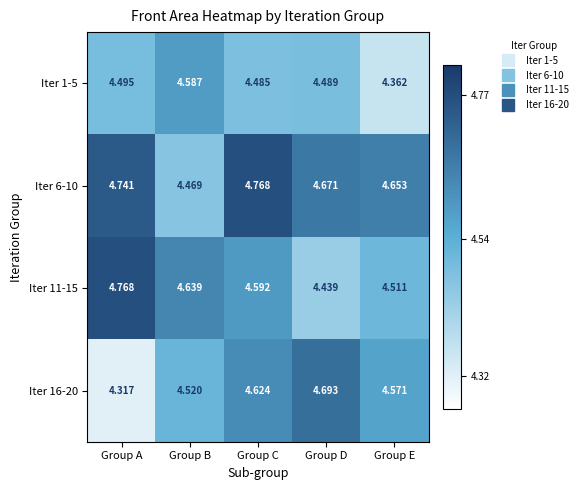

Which series has the largest total across all categories?

Iter 6-10